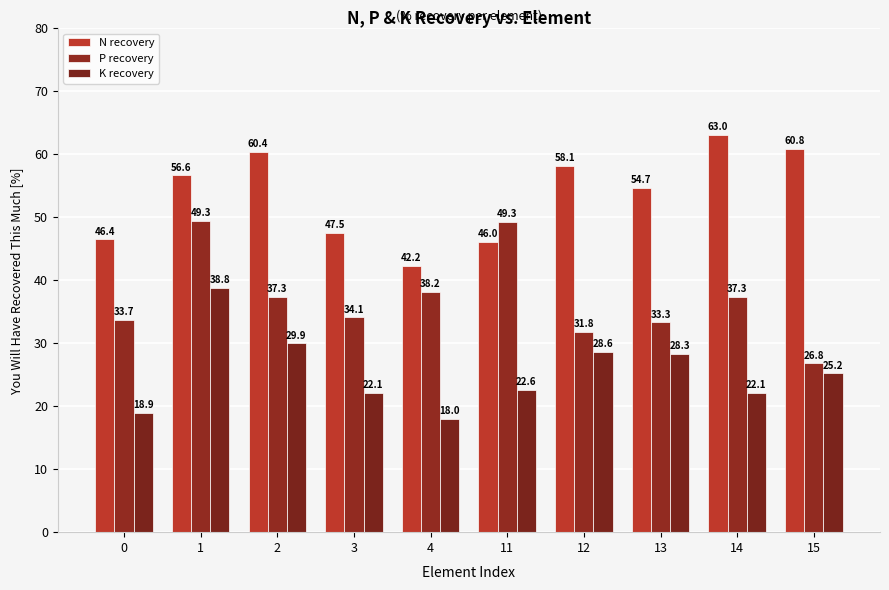

What is the difference between the N recovery values at 15 and 12?

2.7